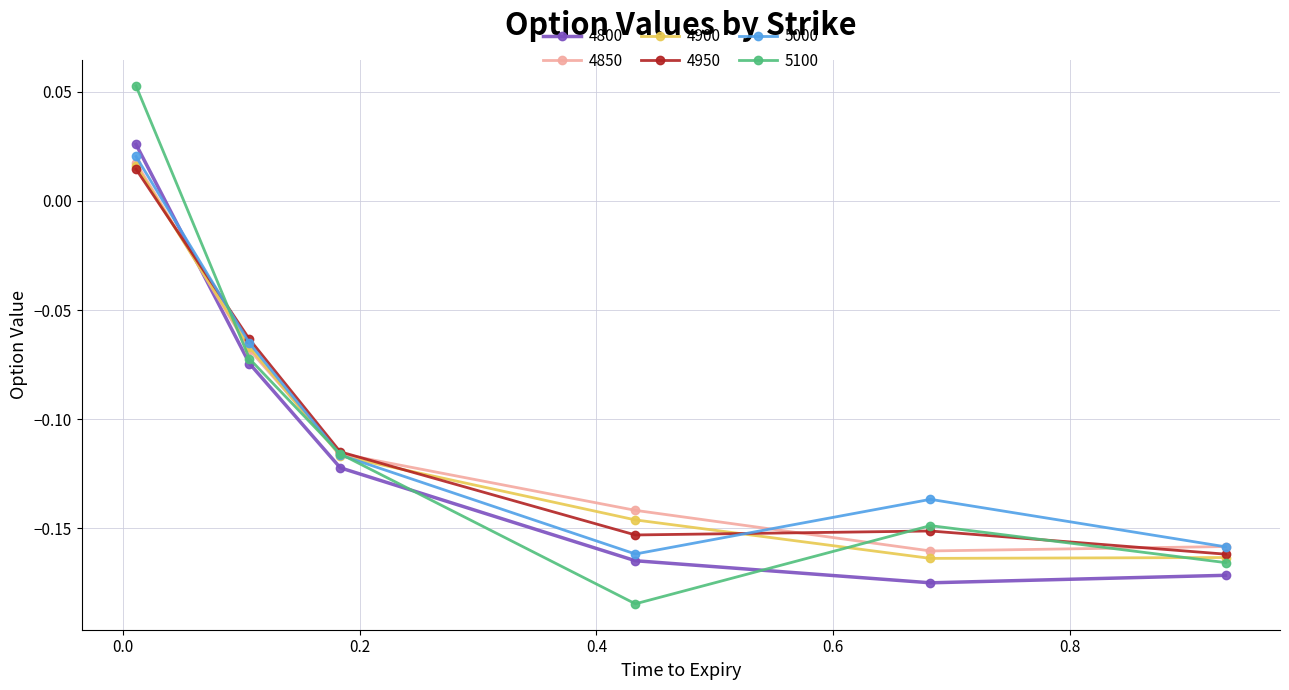

Is this an area chart (filled region under the line)?

No